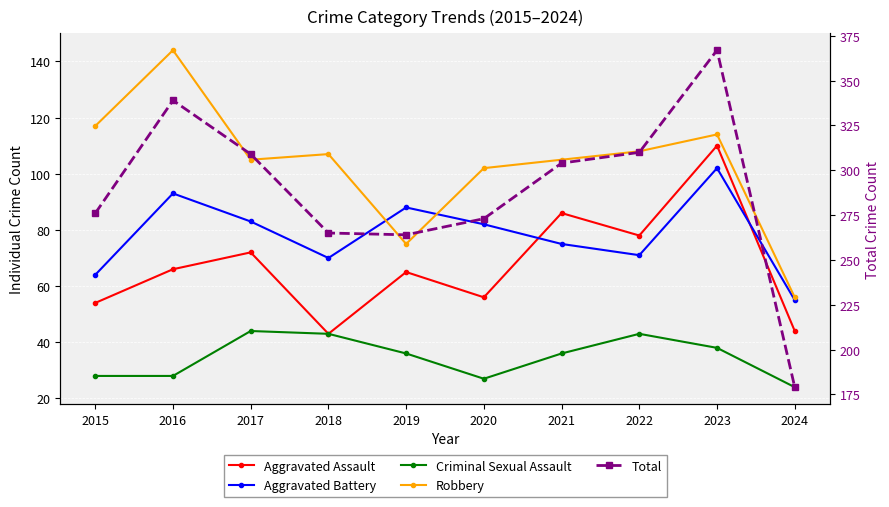

The value of Aggravated Battery at 2017 is 143. True or false?

False